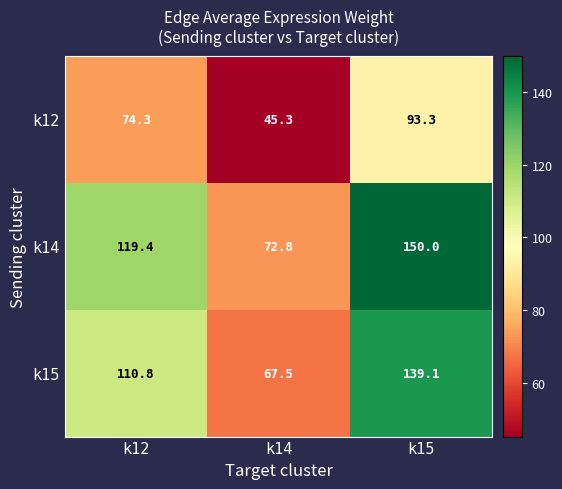

Which series changed the most between k14 and k15?

k14